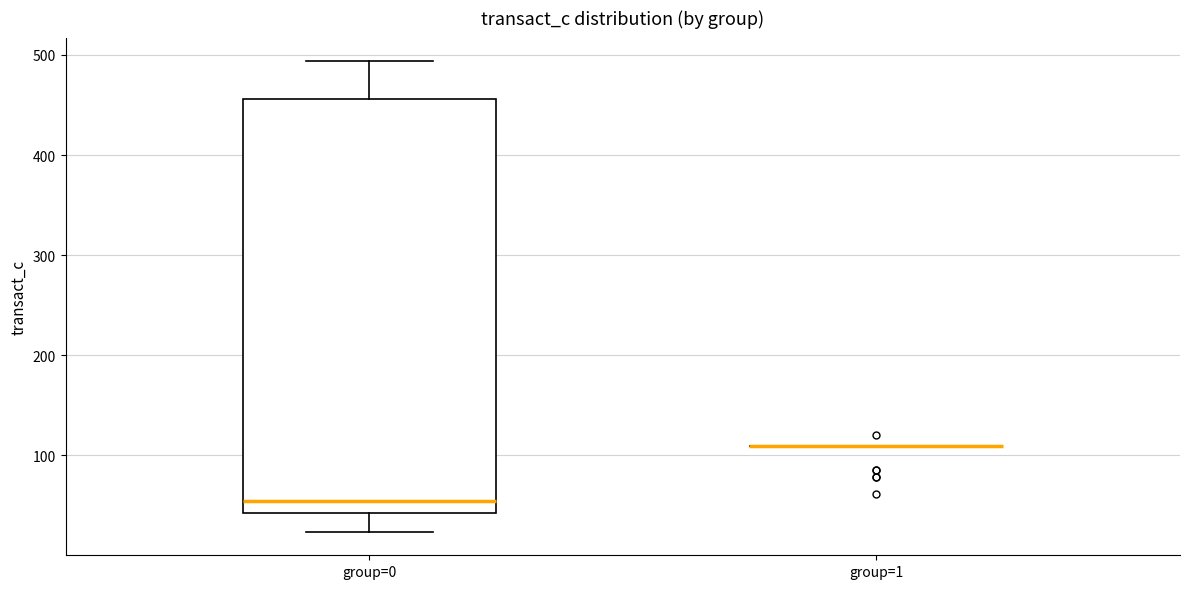

Reading left to right, read every box against the y-axis: the position of its median line, the range the box covers, and the ends of its whiskers. The values are not printed on the chart, so give them approximately, as read against the axis.

group=0: median 50, box 40 to 460, whiskers 20 to 490
group=1: box collapsed to a line at 110, whiskers 110 to 110